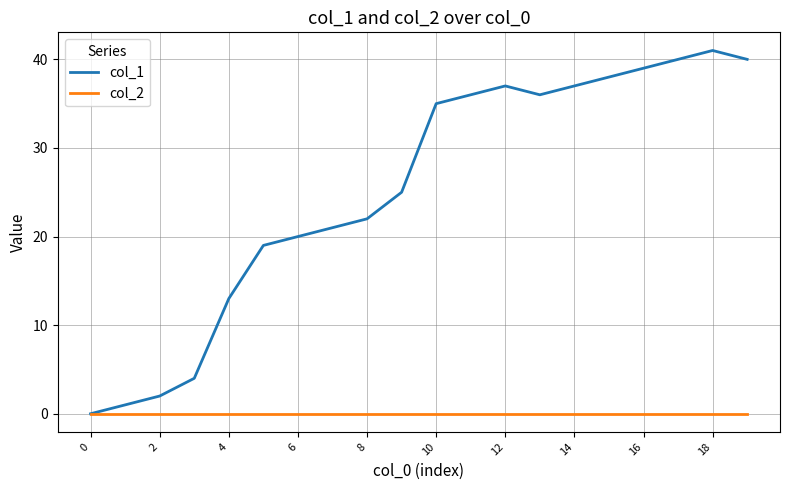

How many lines are shown in the chart?

2